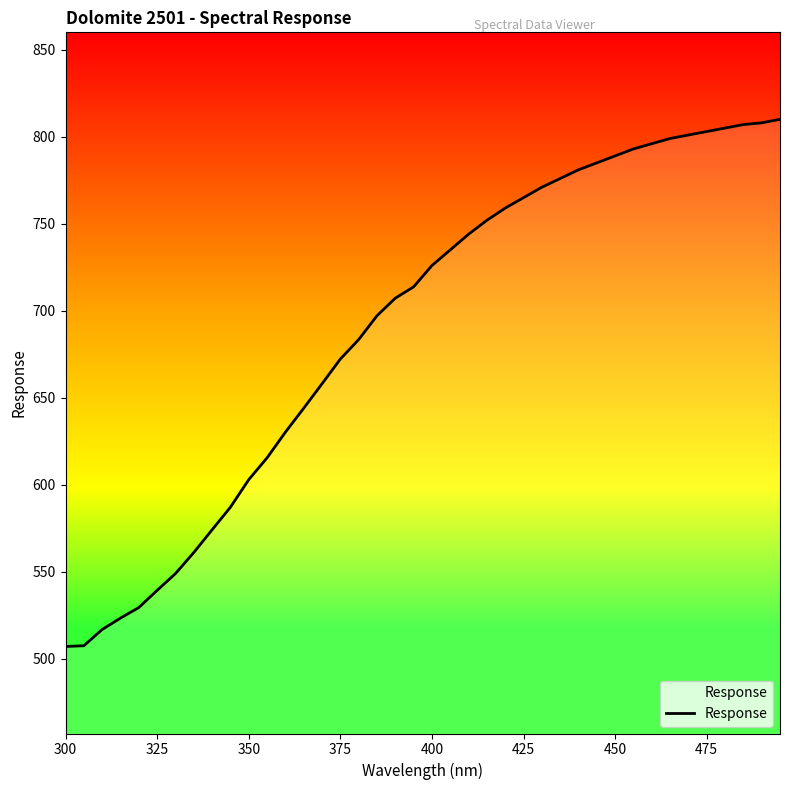

What is the difference between the maximum and minimum values?

302.9